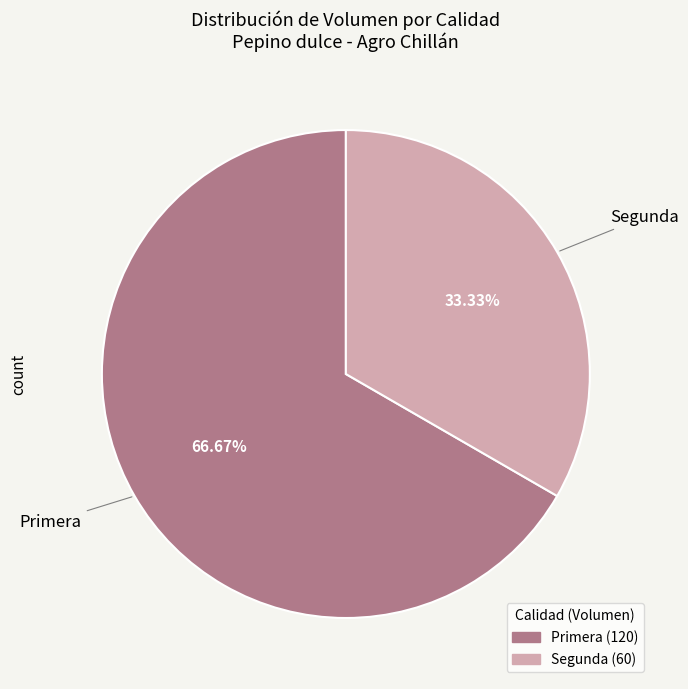

What is the ratio of the value at Primera to the value at Segunda?

2.0